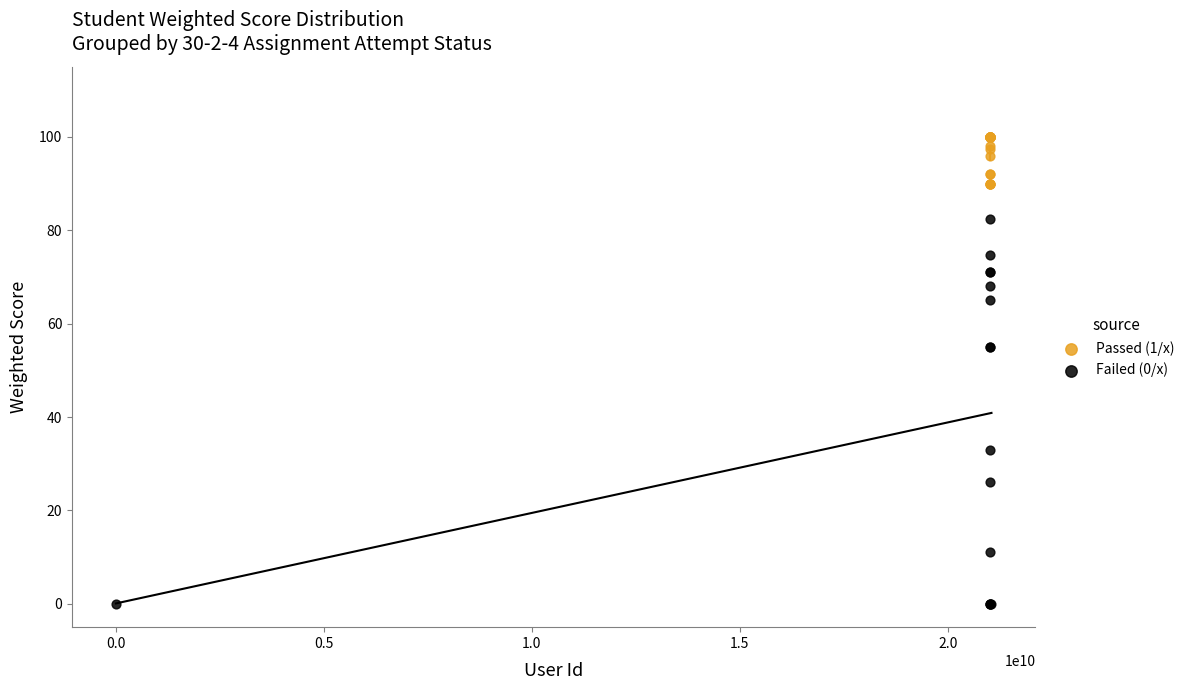

What are all the series names shown in the legend?

Passed (1/x), Failed (0/x)